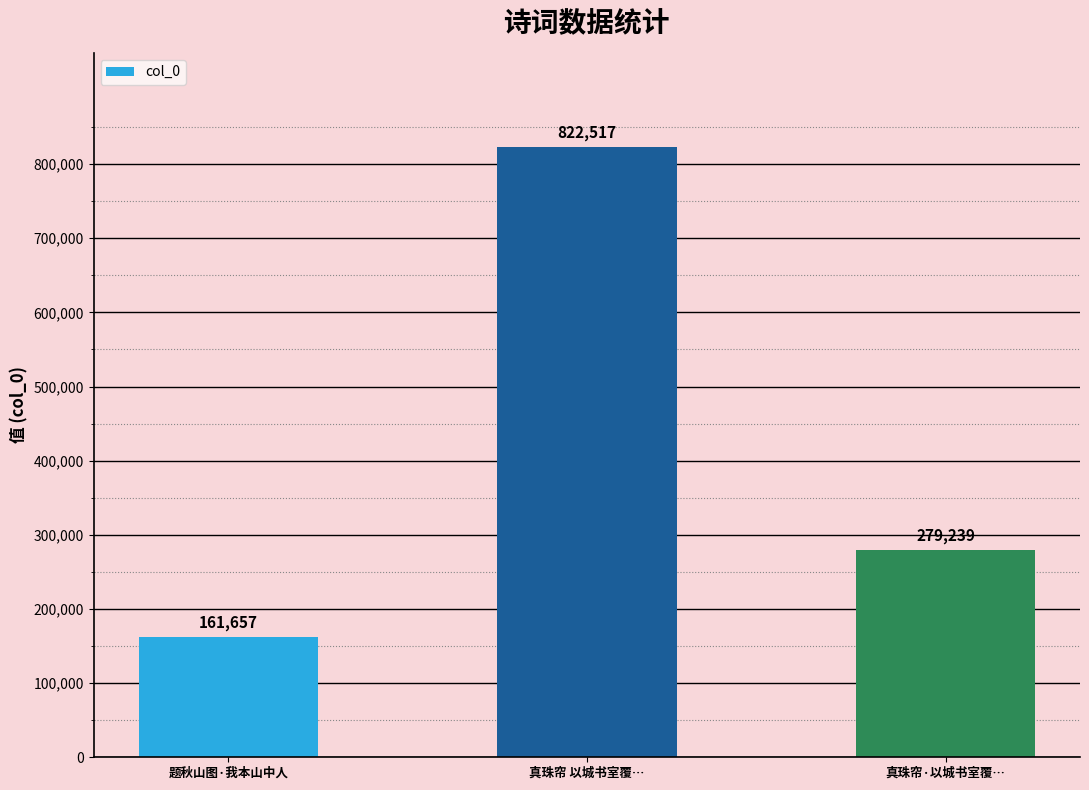

Which category has the highest value across all series?

真珠帘 以城书室覆…